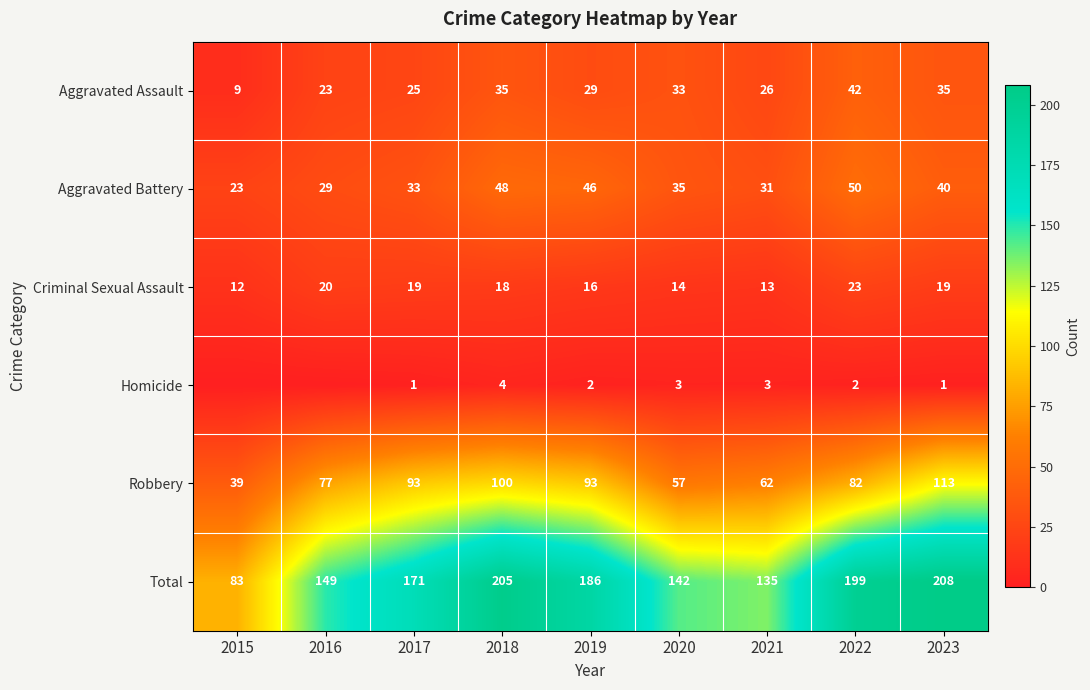

At which label is Robbery closest to 76?

2016